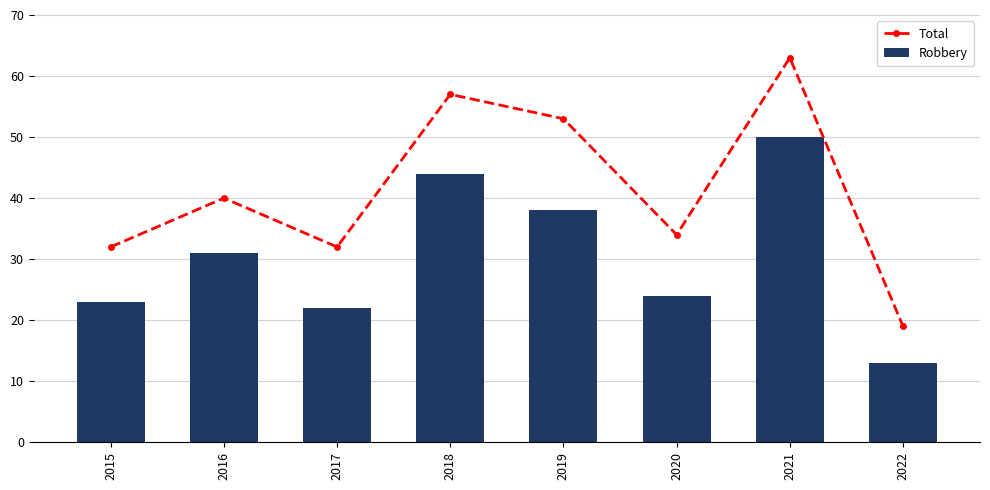

What is the value of the Robbery bar at the 4th from the left?

44